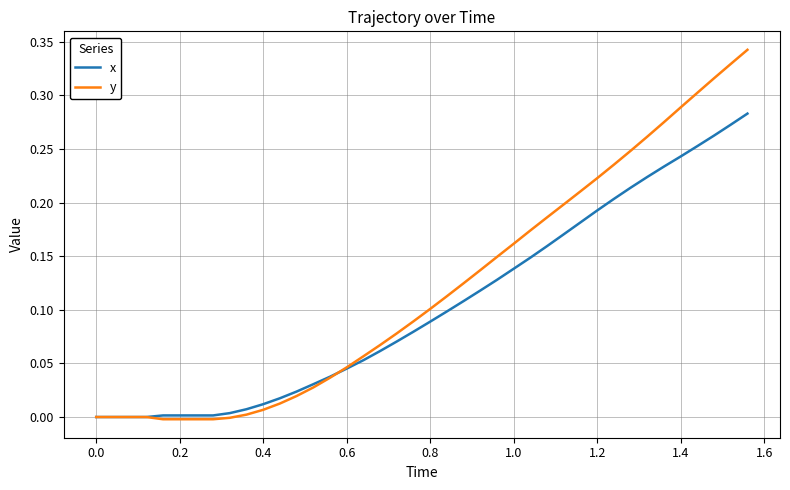

Does the chart display data point markers on the line(s)?

No